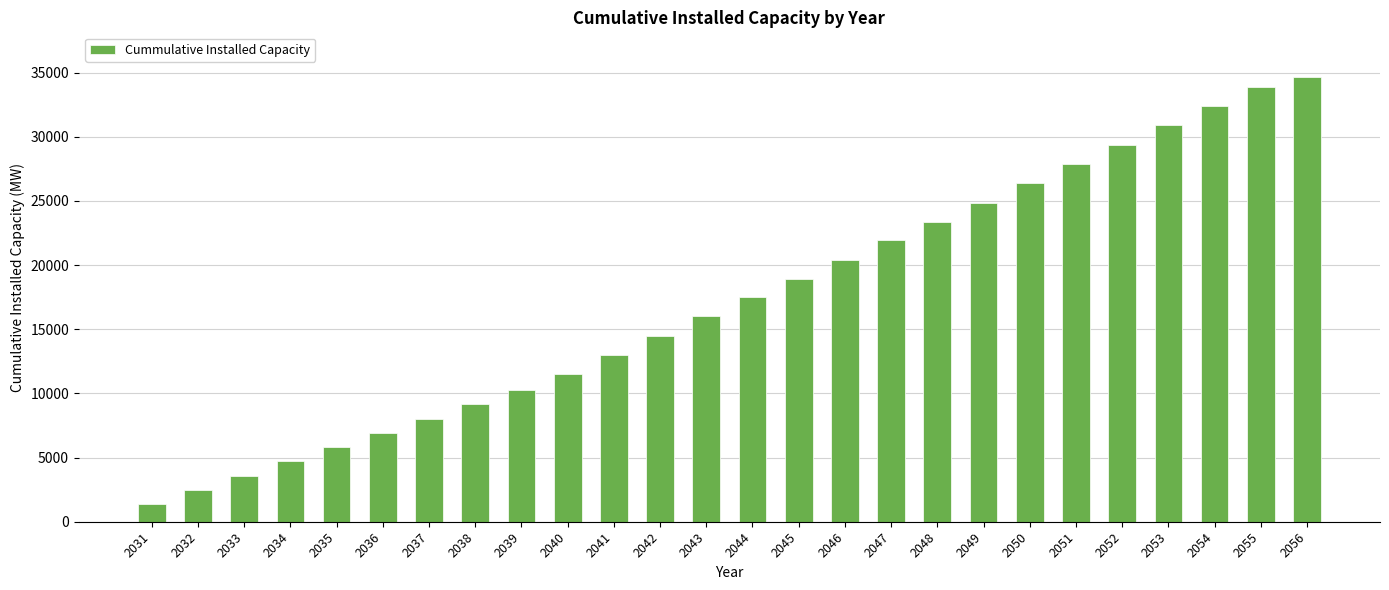

What is the value of the 11th bar from the left?

12956.6